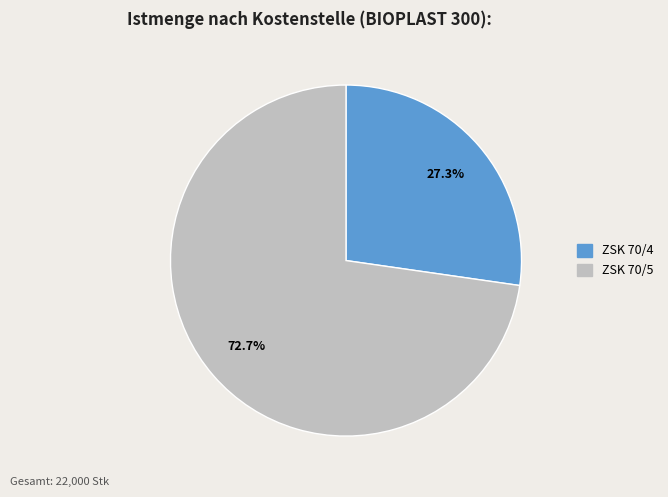

Approximately how many times larger is the value at ZSK 70/5 compared to ZSK 70/4?

2.7